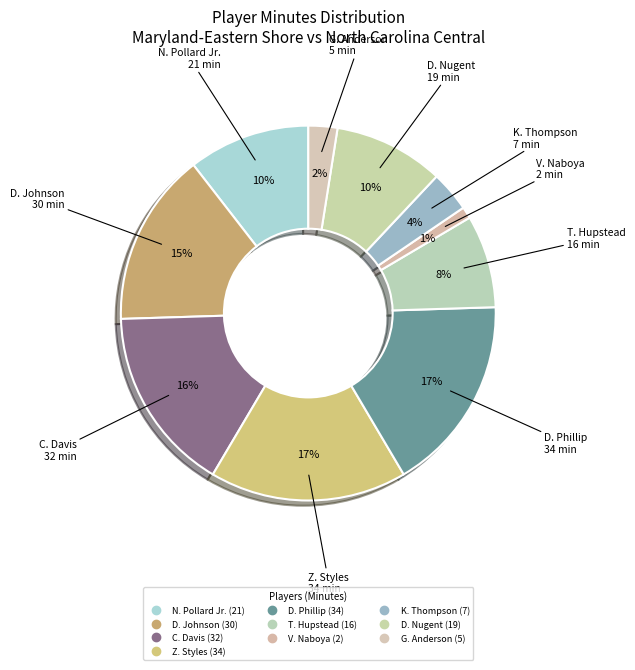

How many slices are in this pie chart?

10